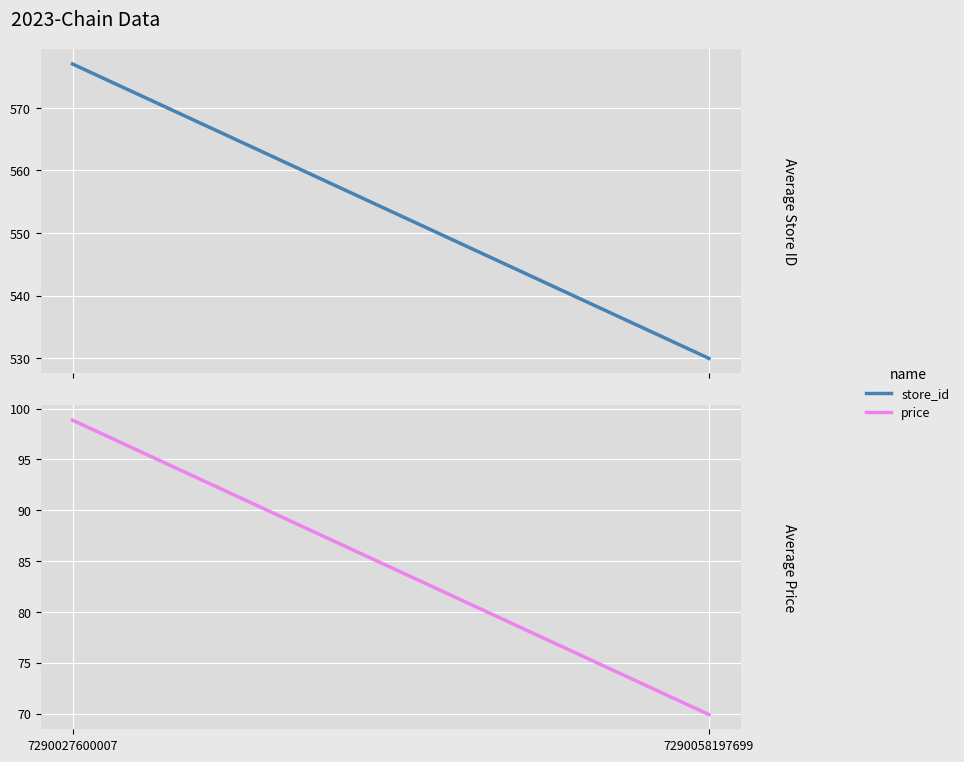

Which series has the largest range (max minus min)?

store_id